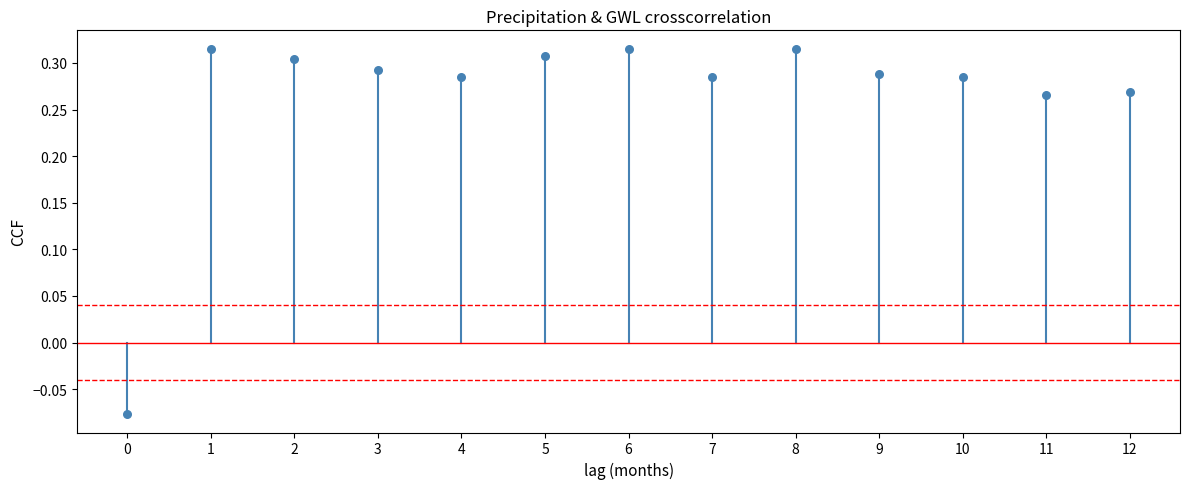

What is the range of Y values (max minus min)?

0.4